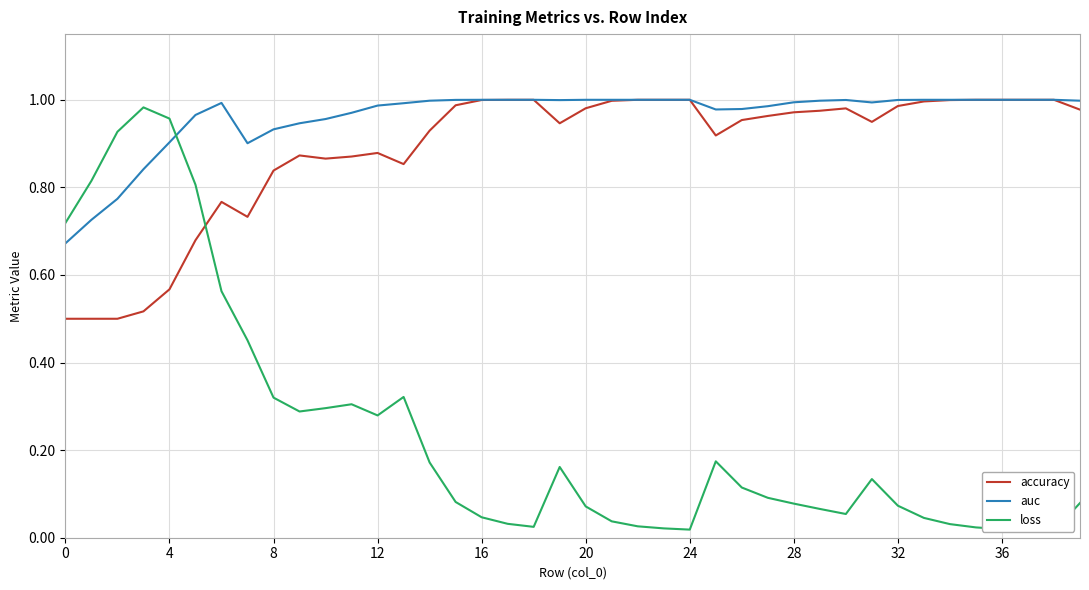

Is this an area chart (filled region under the line)?

No